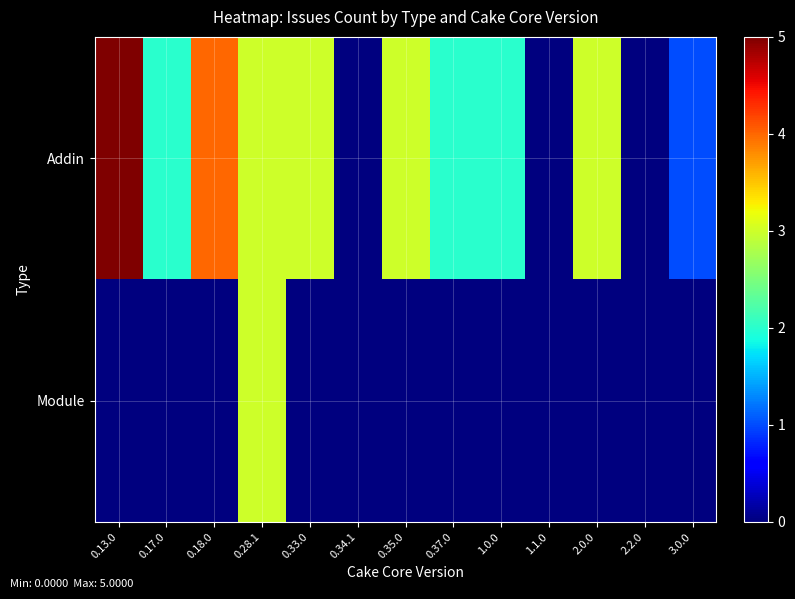

Rank the series at 0.13.0 from highest to lowest value.

Addin, Module